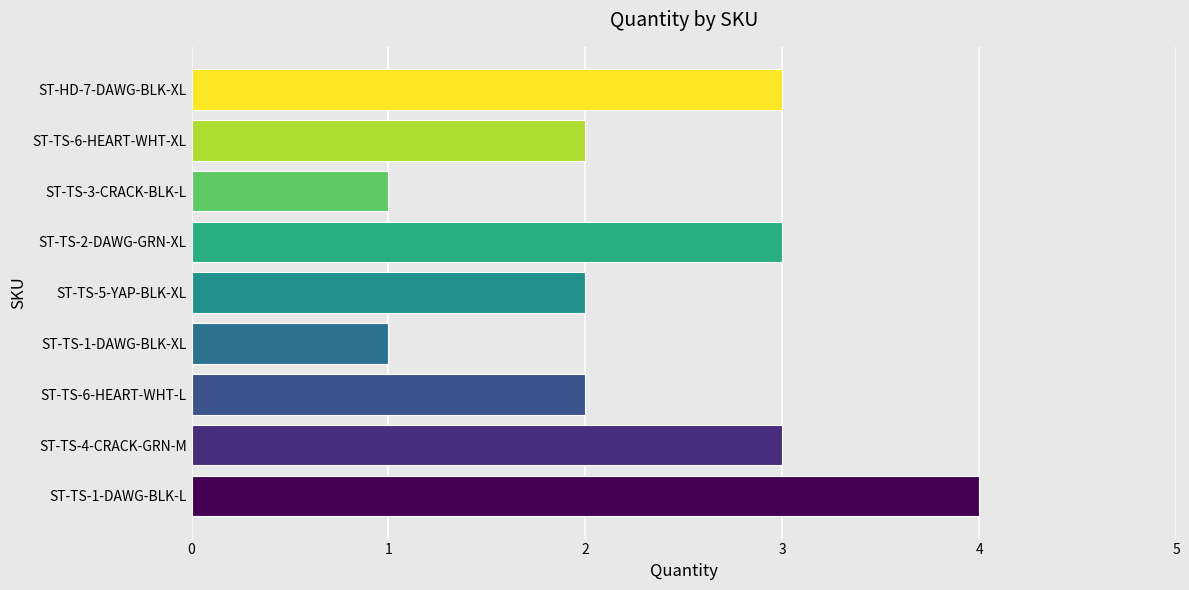

True or false: the data shows 1 at ST-TS-1-DAWG-BLK-XL.

True